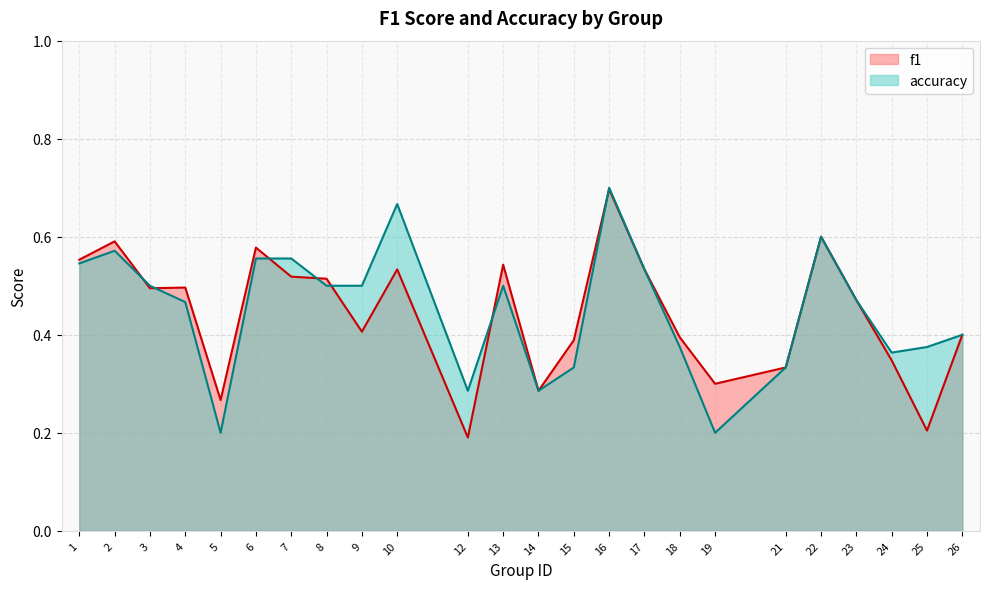

True or false: f1 and accuracy intersect in this chart.

True